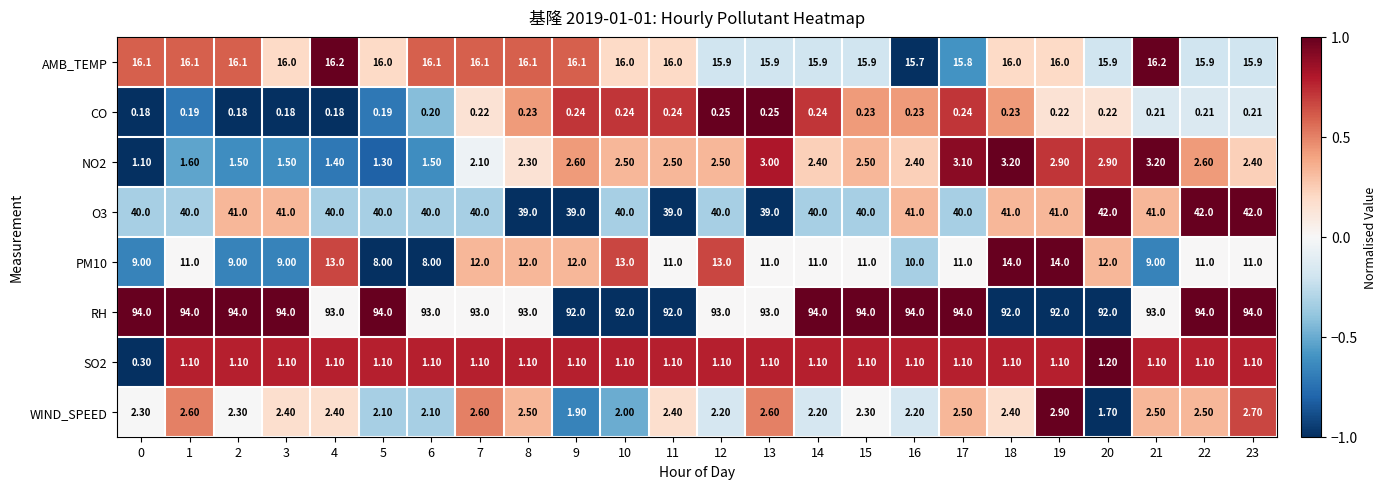

Is the value of AMB_TEMP at 11 greater than the value of PM10 at 14?

Yes